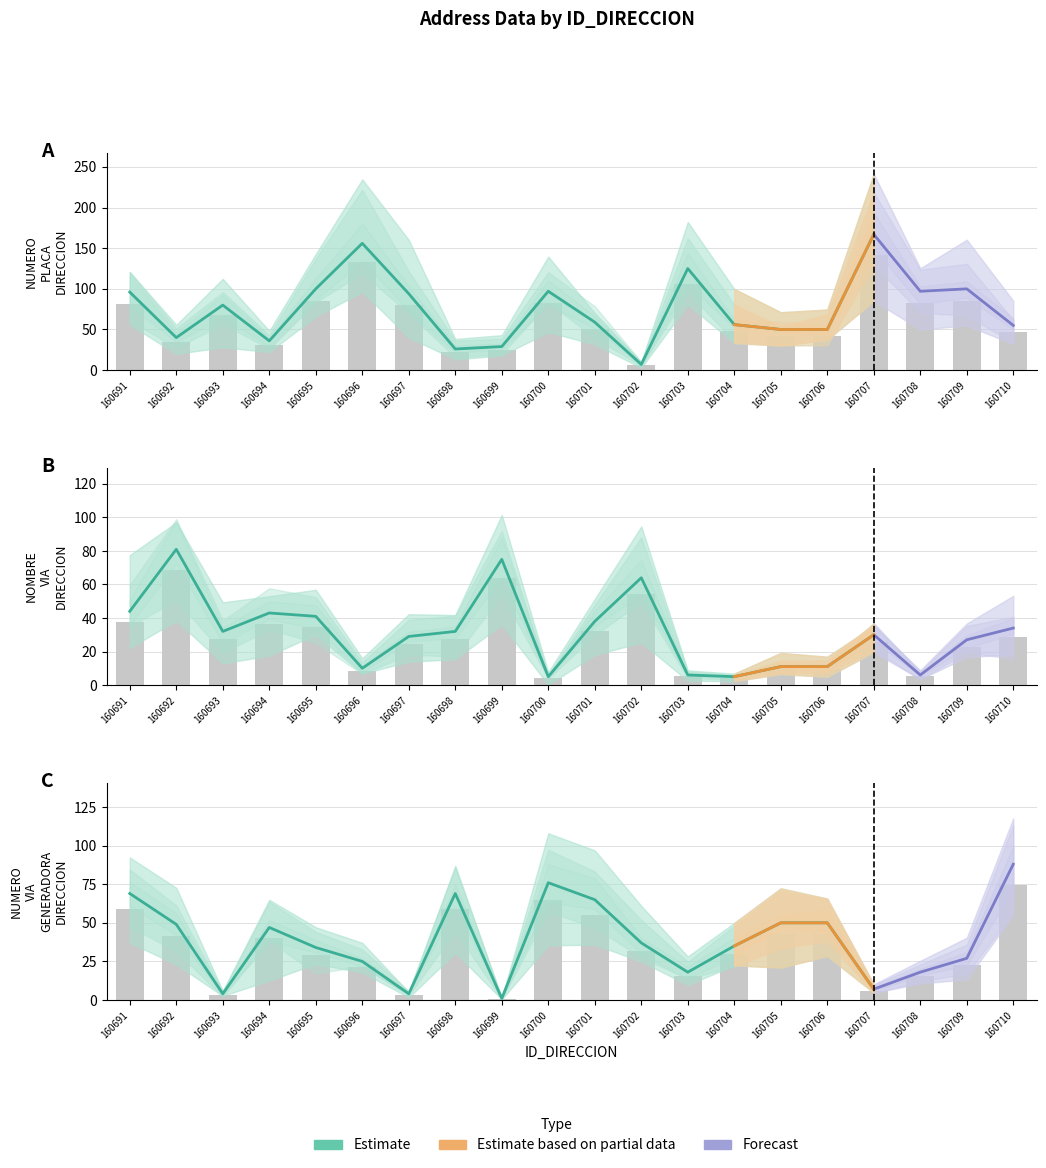

What is the approximate value of NOMBRE_VIA_DIRECCION at 160709?

22.9